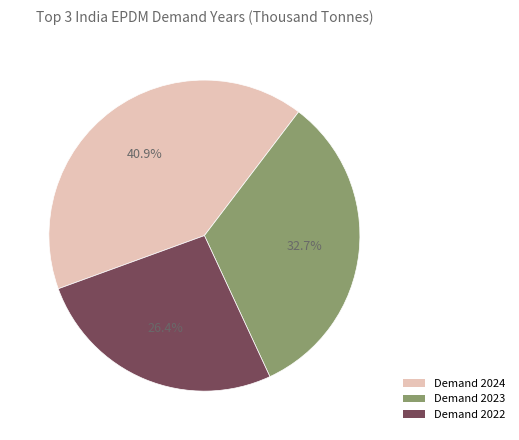

Is there any slice that represents more than half of the pie?

No